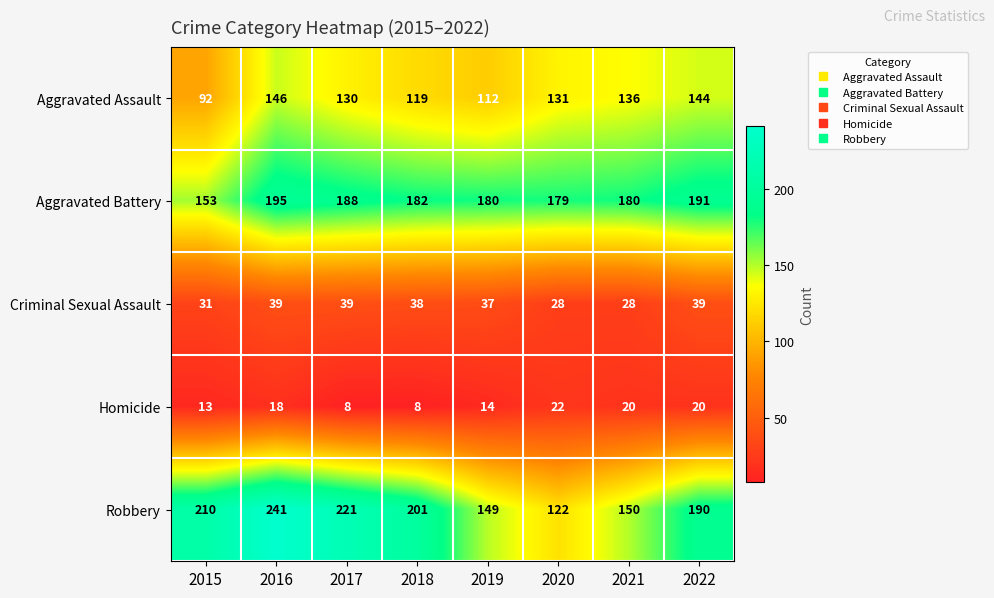

True or false: Robbery has a value of 59 at 2016.

False